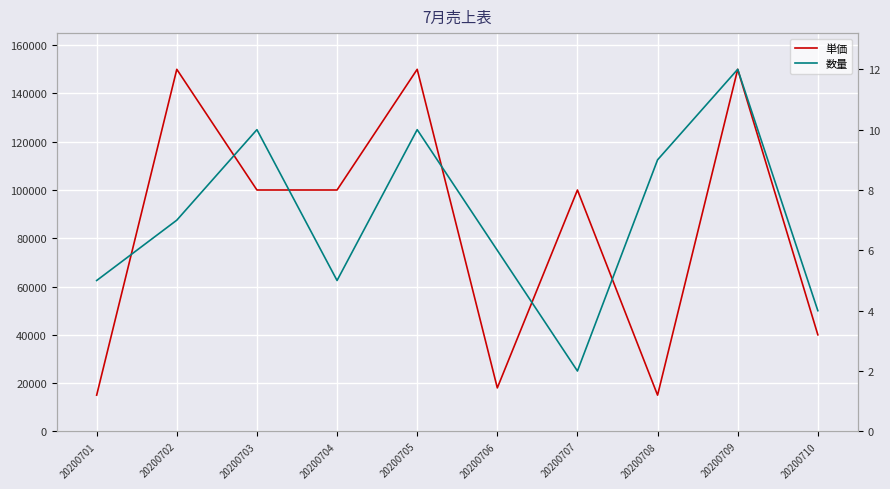

What is the difference between the second highest and minimum values in the 数量 series?

8